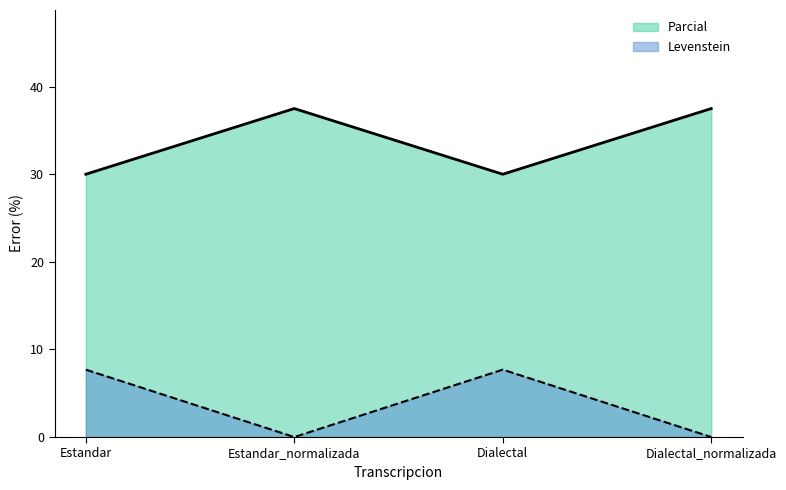

Which series has the largest range (max minus min)?

Parcial